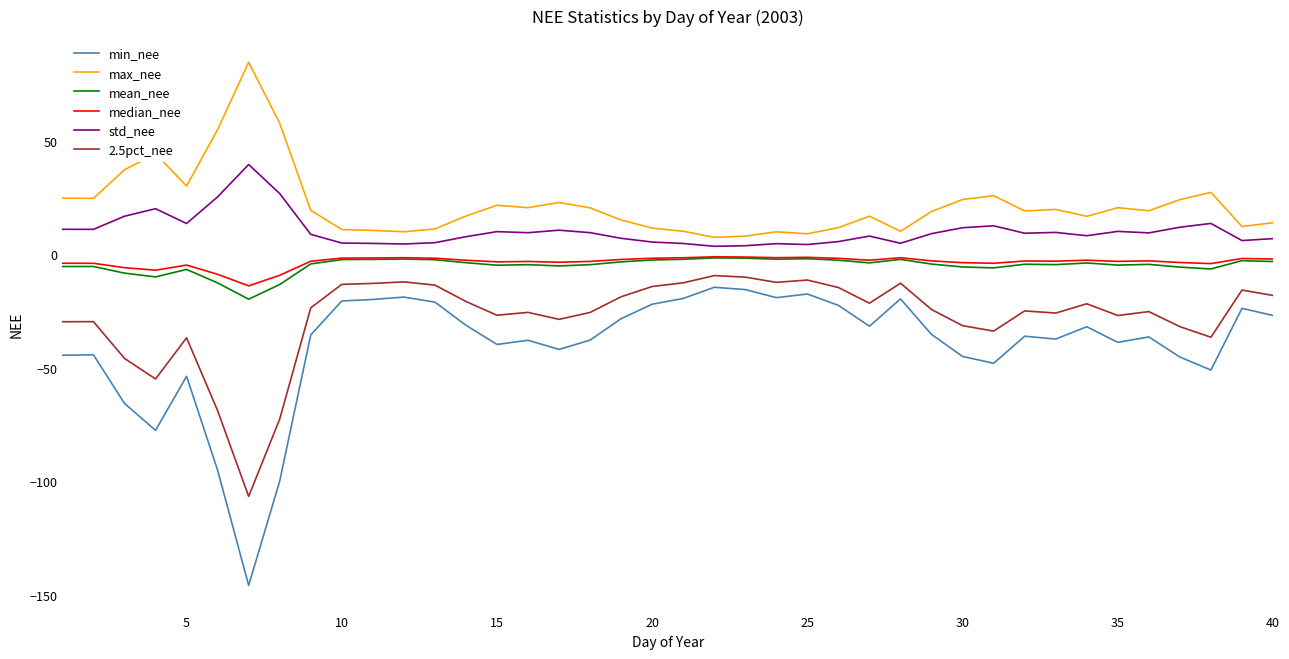

True or false: 2.5pct_nee and max_nee cross at least once.

False